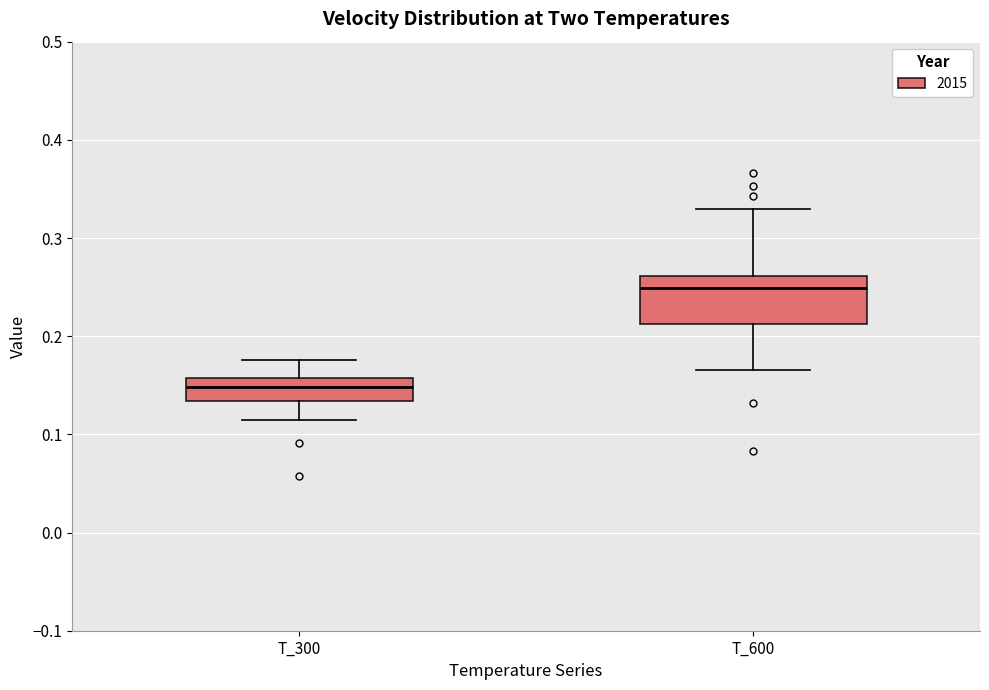

Comparing the boxes themselves (not the whiskers), which one is the tallest?

T_600